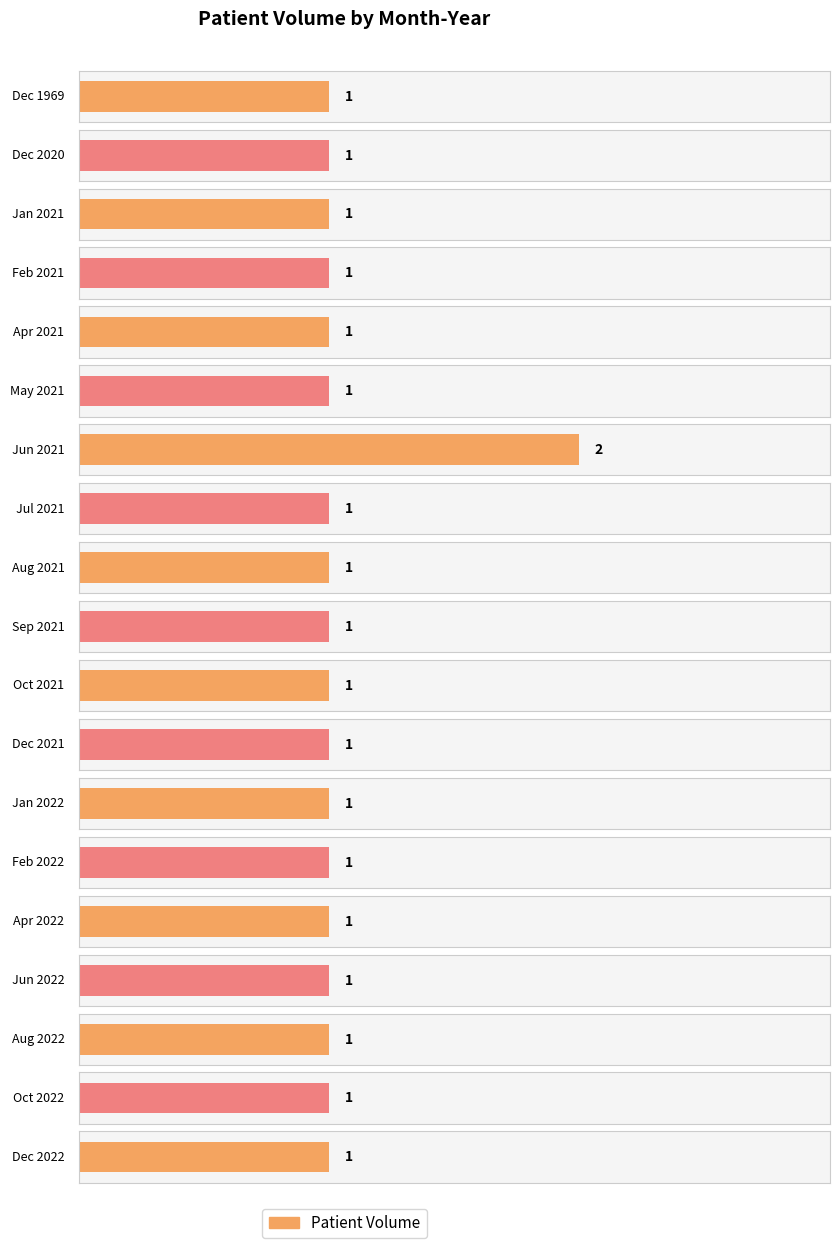

Reading left to right, extract all data points from this chart.

1	1	1	1	1	1	2	1	1	1	1	1	1	1	1	1	1	1	1